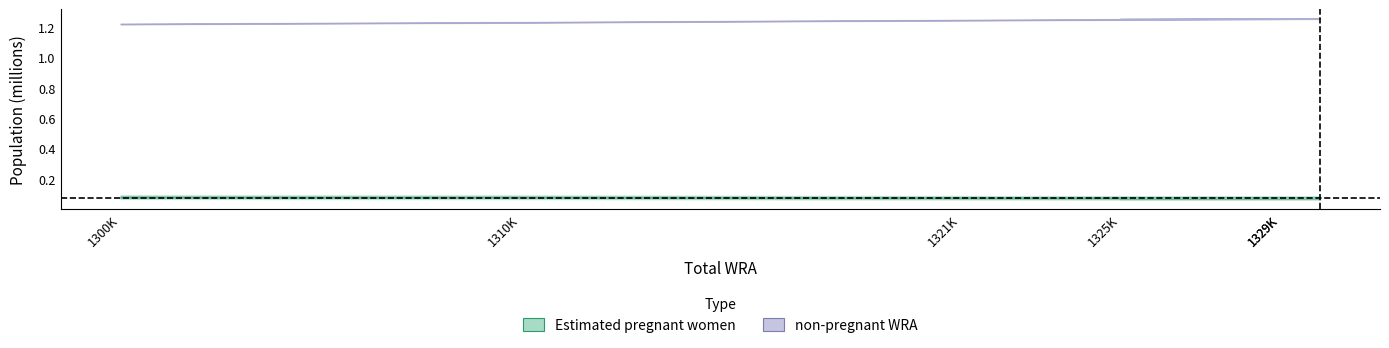

What value does the Estimated pregnant women series have at 1325K?

0.1